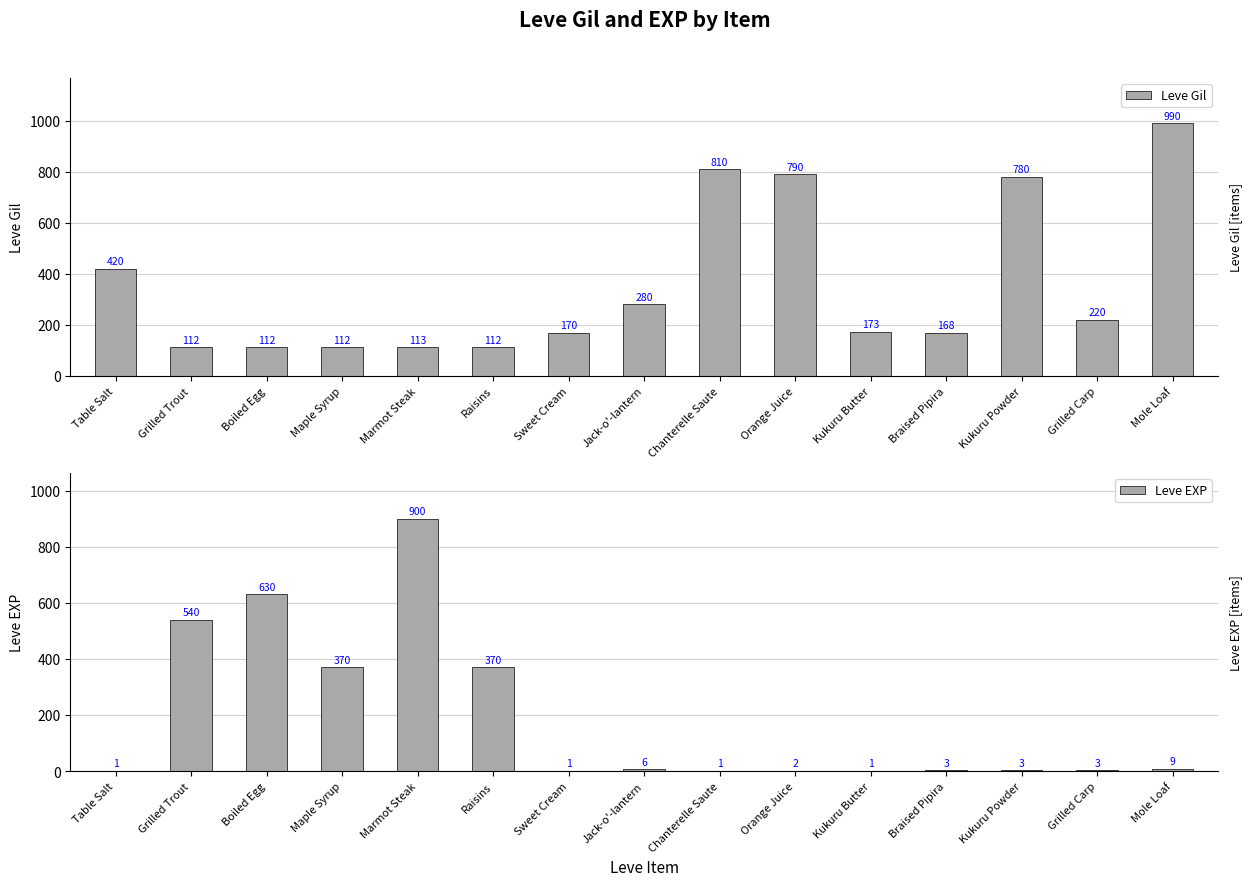

At which label is Leve Gil closest to 551?

Table Salt